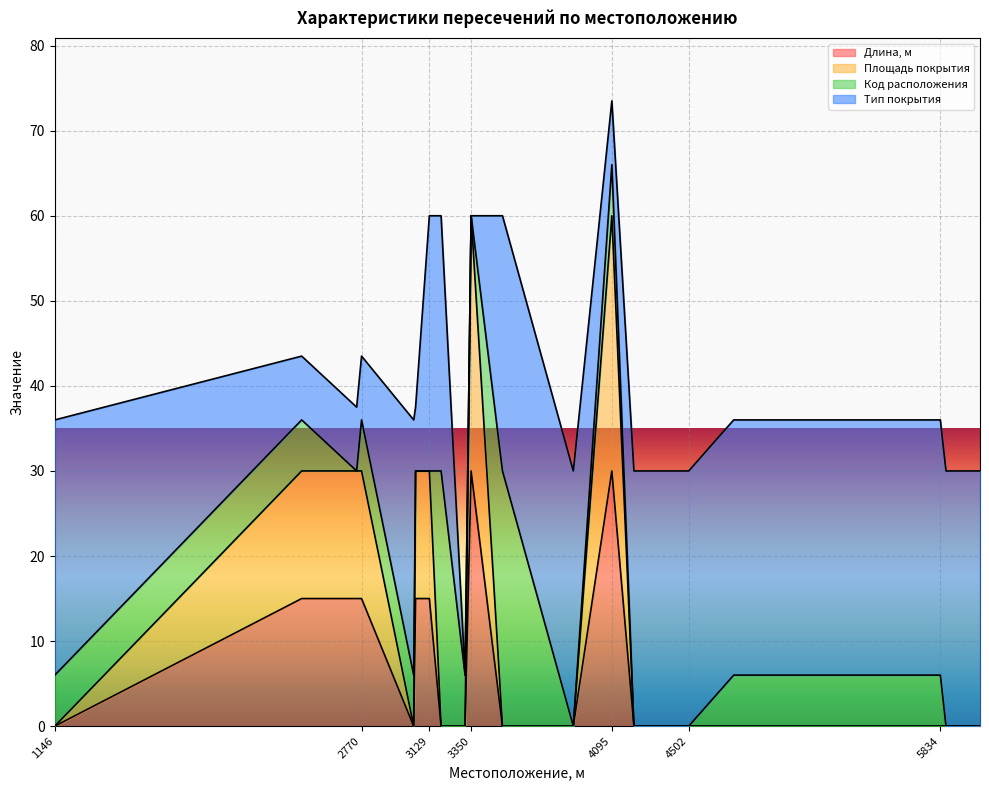

How many categories are shown in the chart?

21